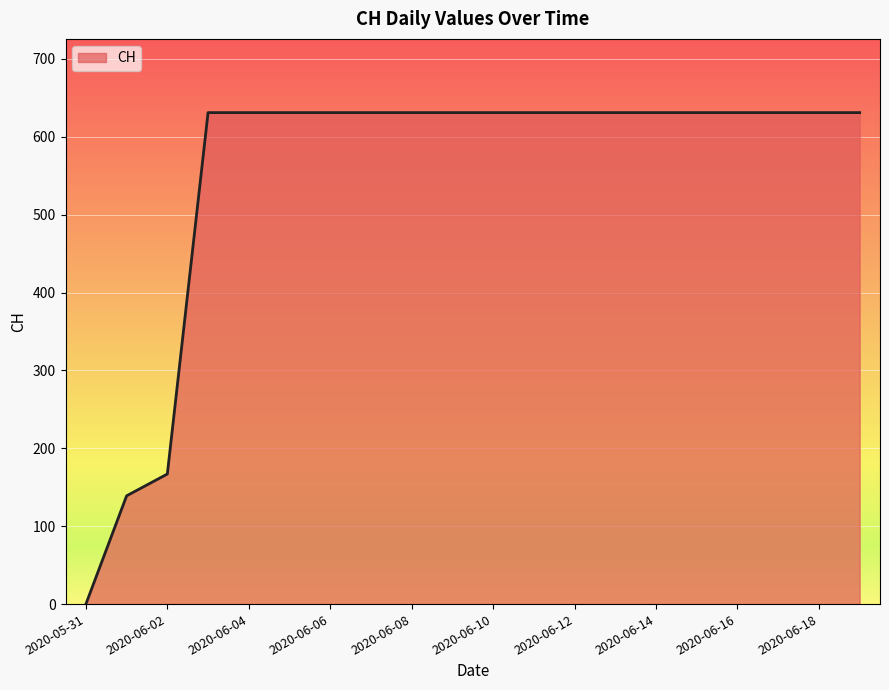

What is the maximum value shown in the chart?

631